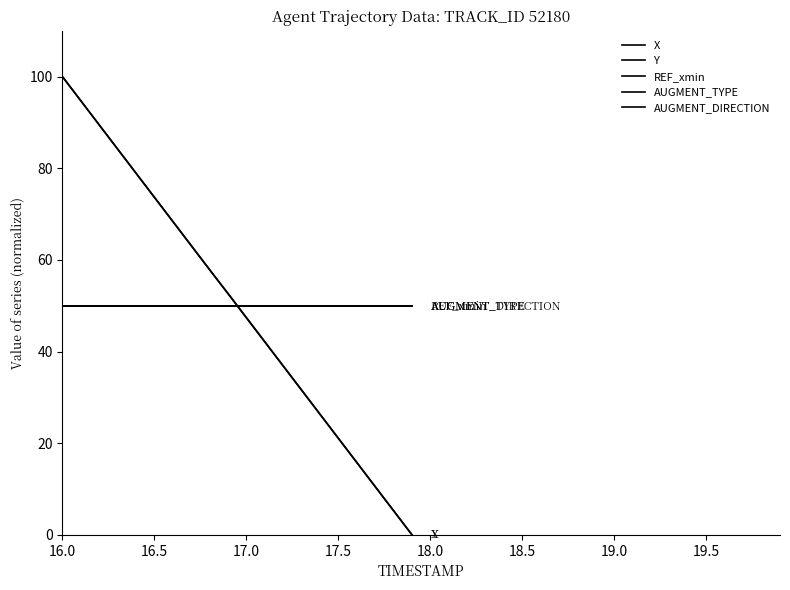

What is the value of the REF_xmin point at the 5th from the left?

50.0